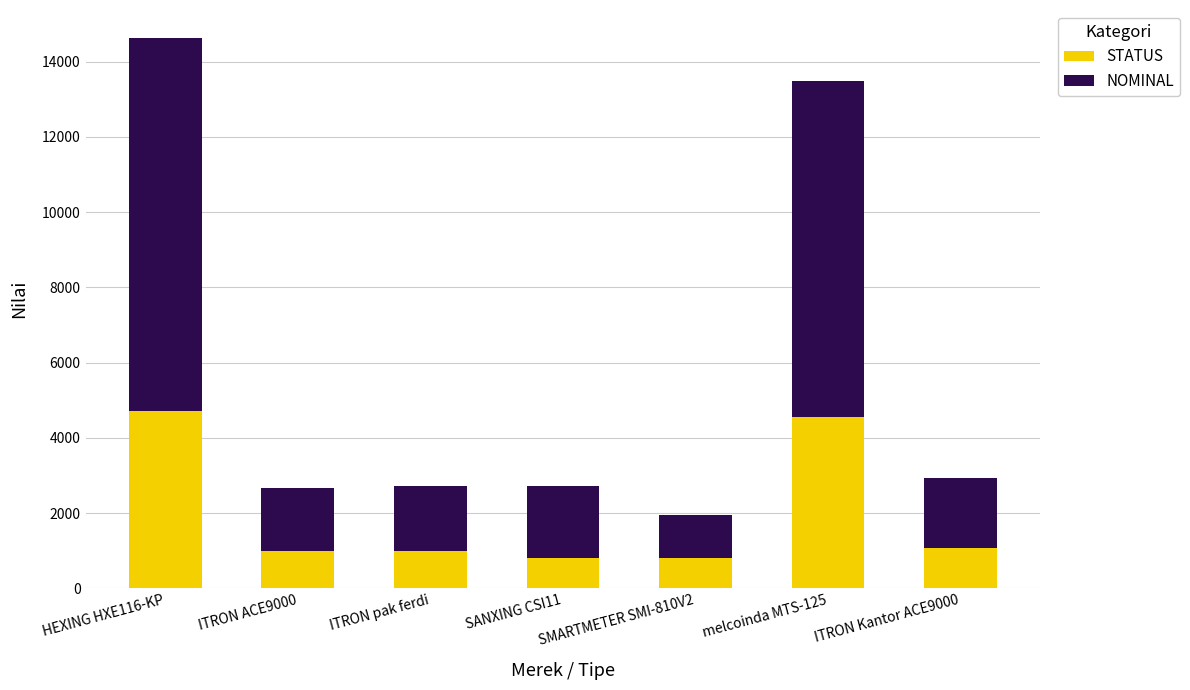

What is the lowest value of the STATUS series?

800